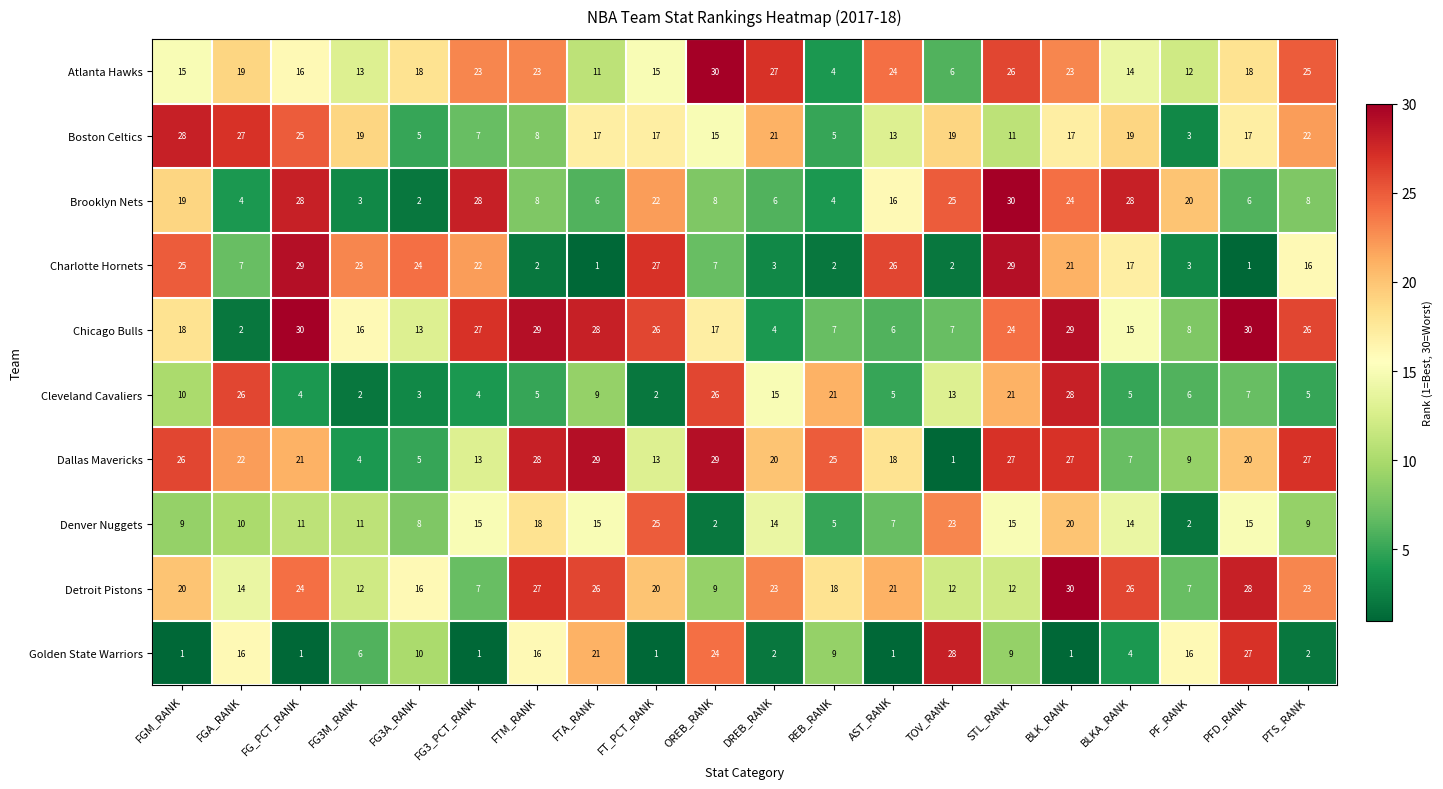

The Cleveland Cavaliers series shows 13 at FTA_RANK. True or false?

False